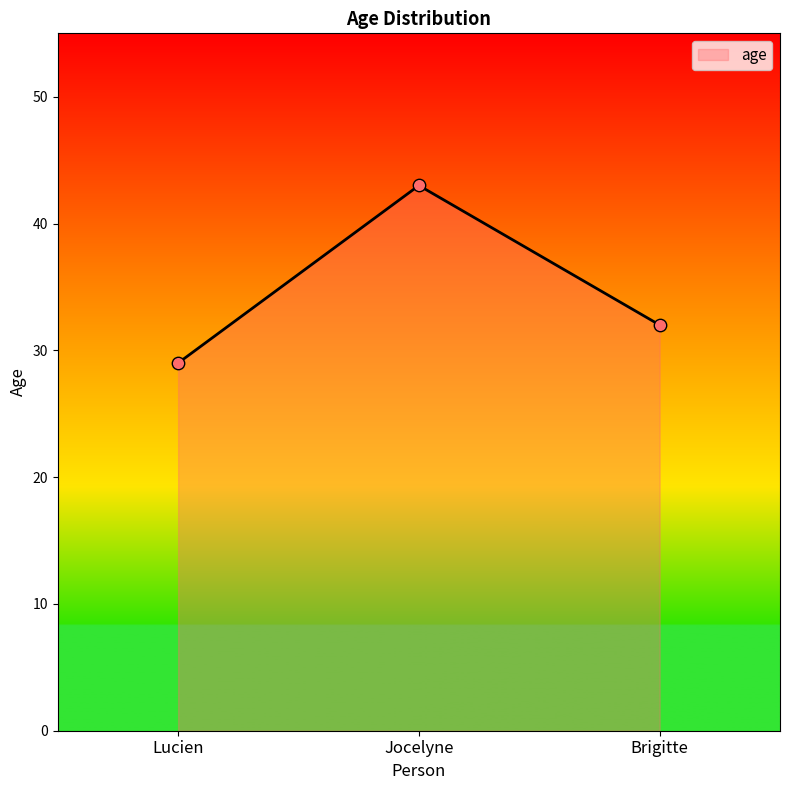

Which has a higher value, Jocelyne or Brigitte?

Jocelyne